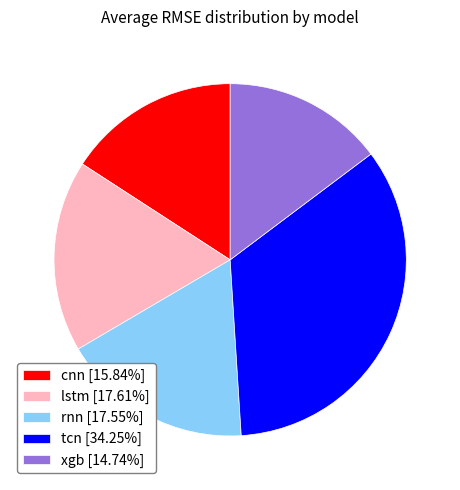

Does any single category account for the majority?

No